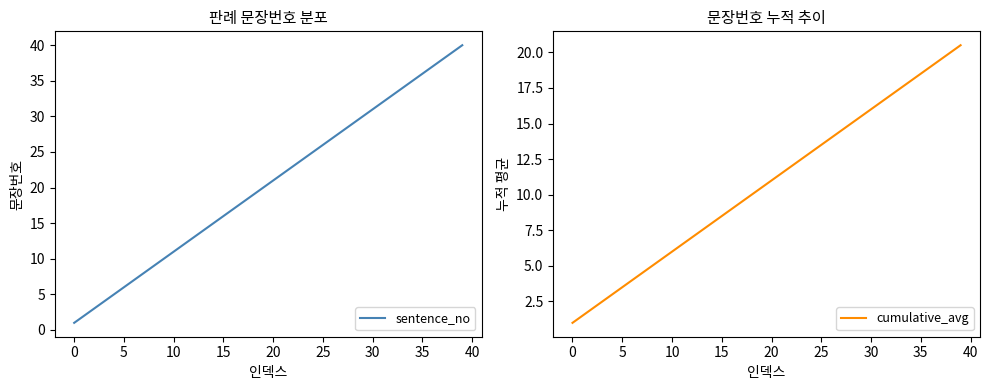

Does the chart display data point markers on the line(s)?

No